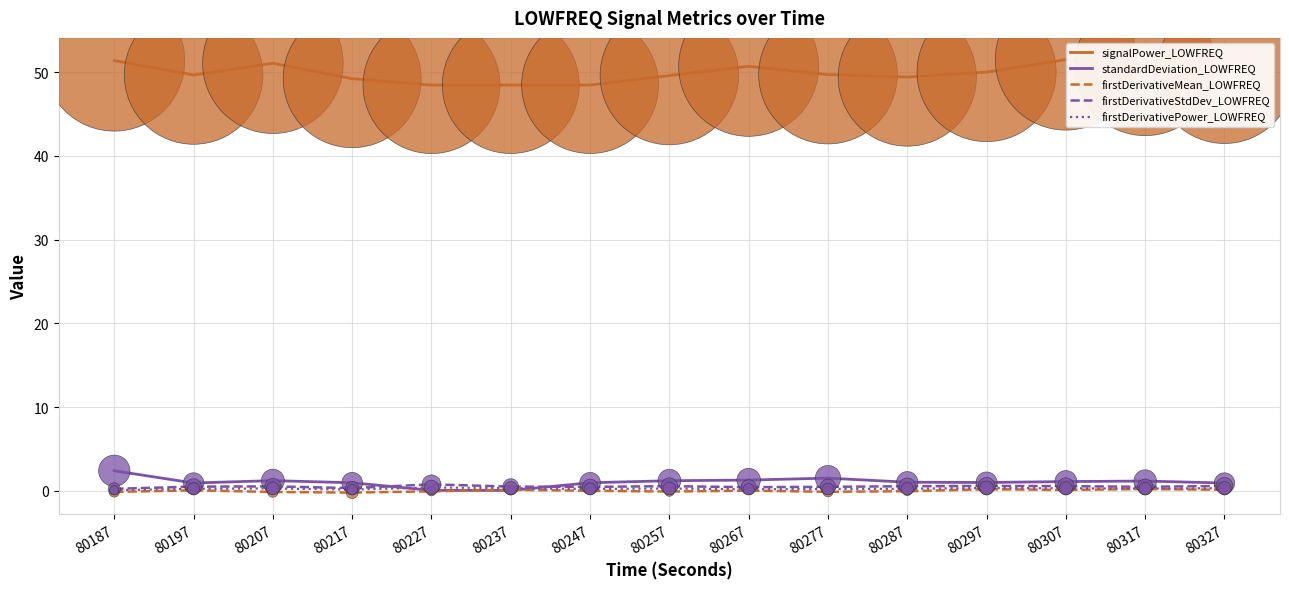

Which series has the largest total across all categories?

signalPower_LOWFREQ